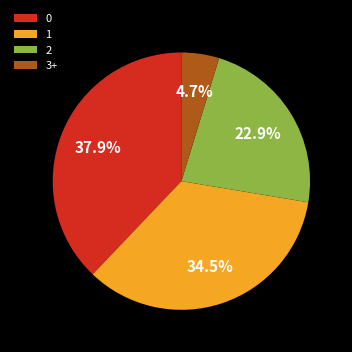

What is the ratio of the value at 0 to the value at 1?

1.1